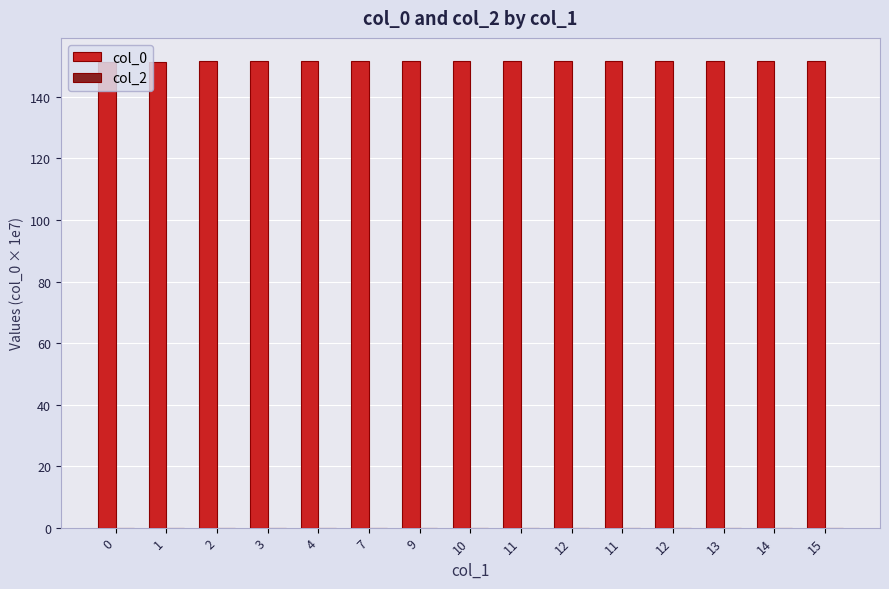

How many distinct data groups are displayed?

1